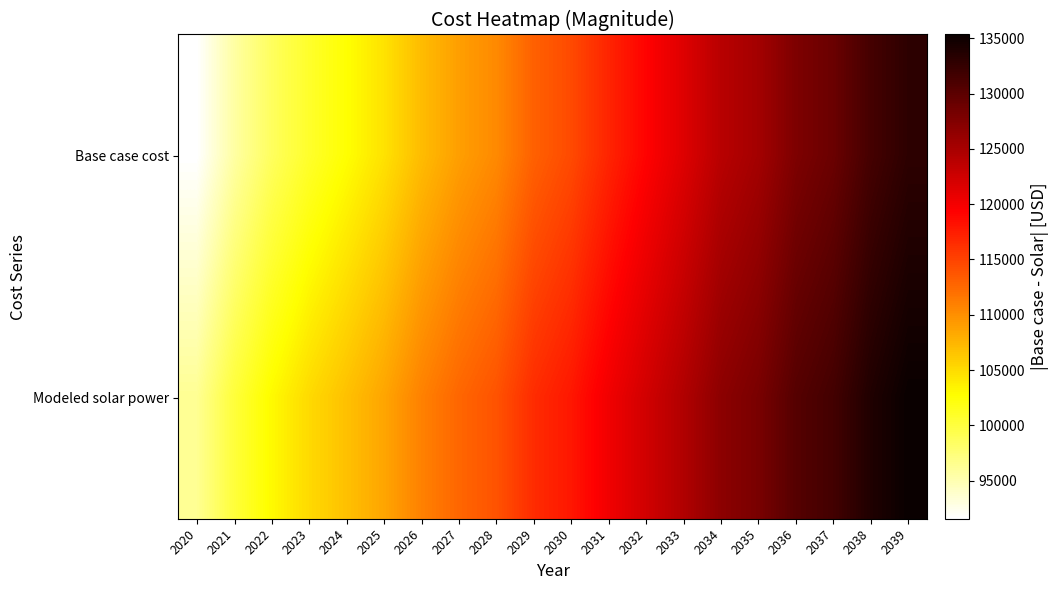

Reading right to left, extract all data points from this chart.

Base case cost: 2039=133003.5	2038=131435.6	2037=129023.0	2036=127753.0	2035=125301.9	2034=123934.6	2033=121438.6	2032=119216.9	2031=116976.1	2030=114510.0	2029=113022.8	2028=110346.0	2027=108951.9	2026=107053.9	2025=104549.3	2024=102635.3	2023=100834.7	2022=98609.3	2021=95602.9	2020=91556.6
Modeled solar power: 2039=135346.5	2038=133878.2	2037=131575.4	2036=130402.1	2035=128065.9	2034=126804.1	2033=124428.4	2032=122325.7	2031=120206.6	2030=117865.2	2029=116488.9	2028=113942.4	2027=112669.1	2026=110899.1	2025=108534.1	2024=106754.2	2023=105086.6	2022=103006.3	2021=100157.3	2020=96289.9